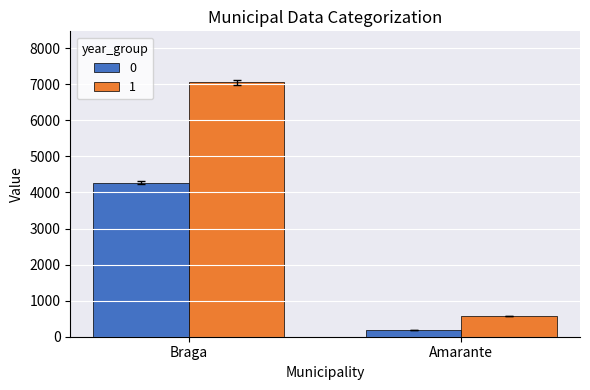

Is it true that 1 equals 10768 at Braga?

False